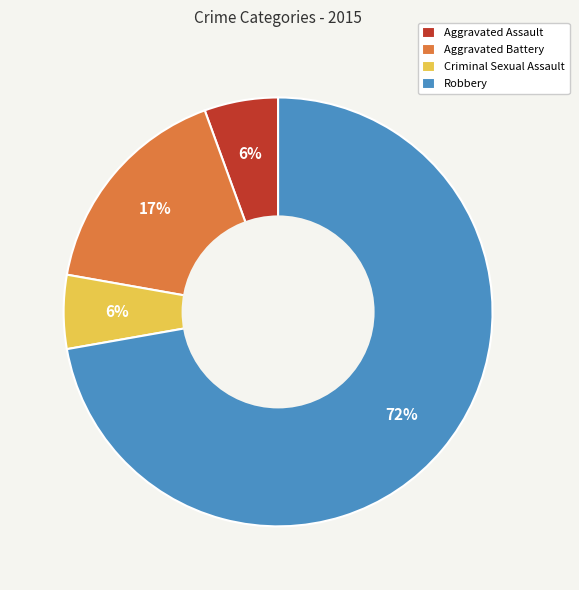

What percentage is the Criminal Sexual Assault slice, to the nearest percent?

6%